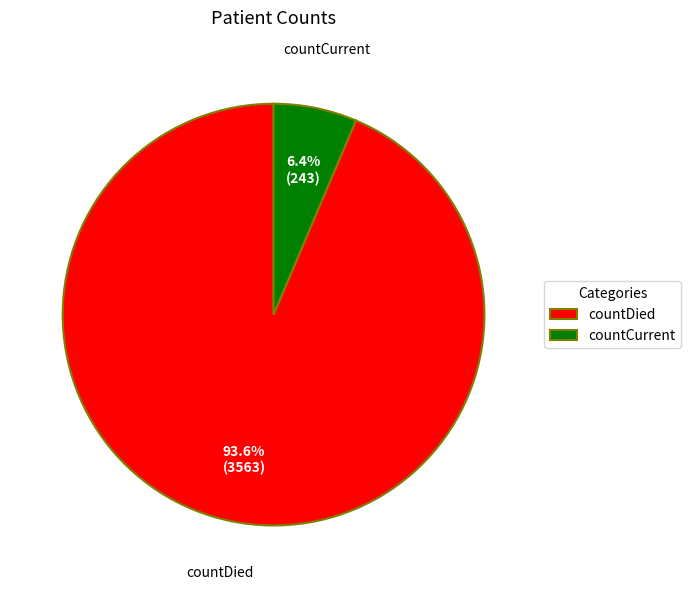

Which has a higher value, countDied or countCurrent?

countDied